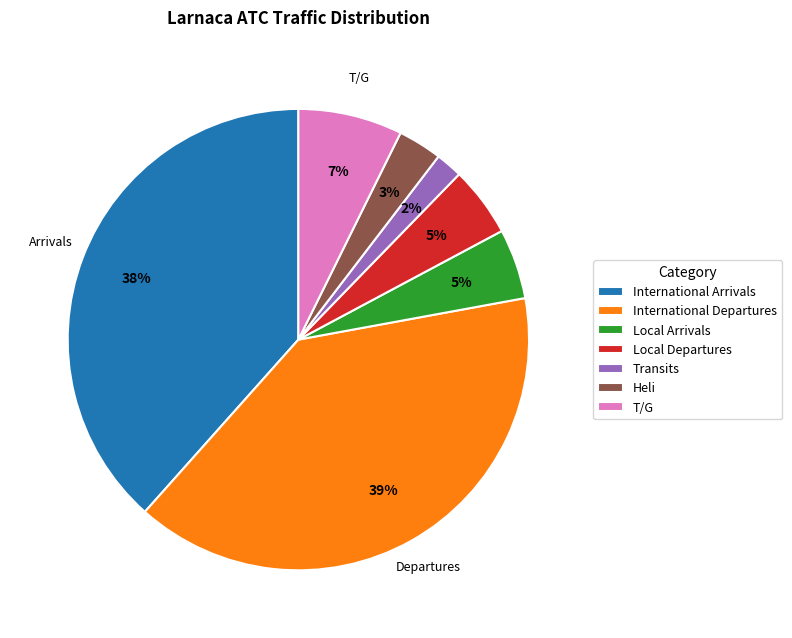

To the nearest percent, what is the average slice percentage?

14%